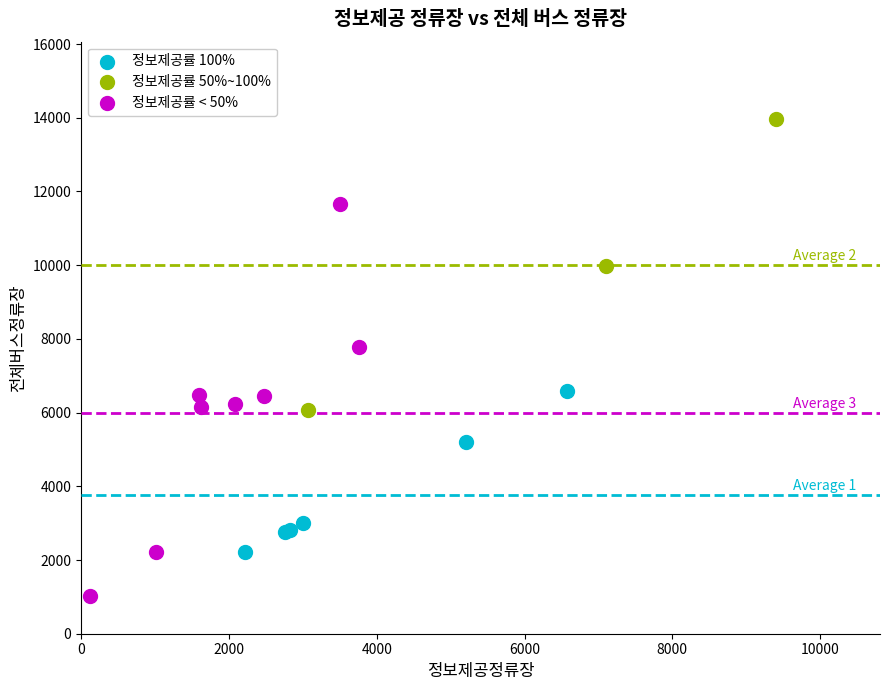

Which series has the widest spread of Y values?

정보제공률 < 50%